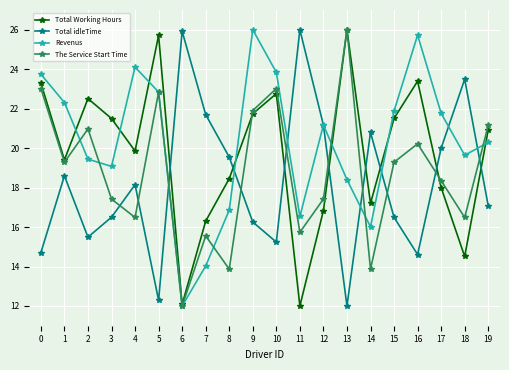

What is the sum of all Total Working Hours values?

394.0